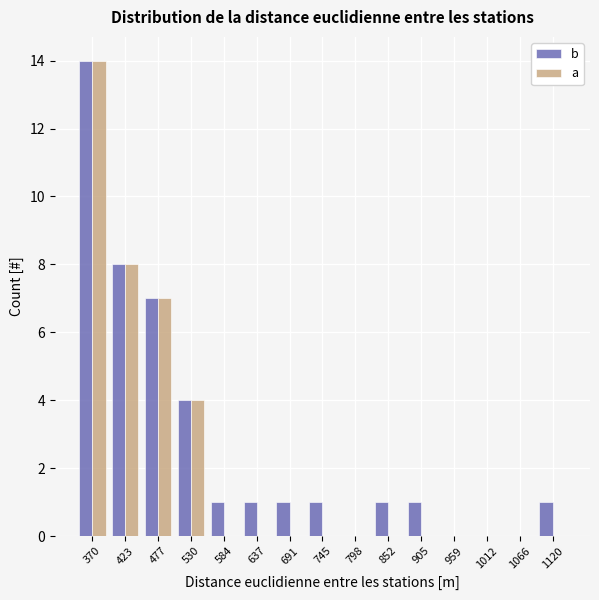

Reading right to left, extract all data points from this chart.

b: 1120=1	1066=0	1012=0	959=0	905=1	852=1	798=0	745=1	691=1	637=1	584=1	530=4	477=7	423=8	370=14
a: 1120=0	1066=0	1012=0	959=0	905=0	852=0	798=0	745=0	691=0	637=0	584=0	530=4	477=7	423=8	370=14